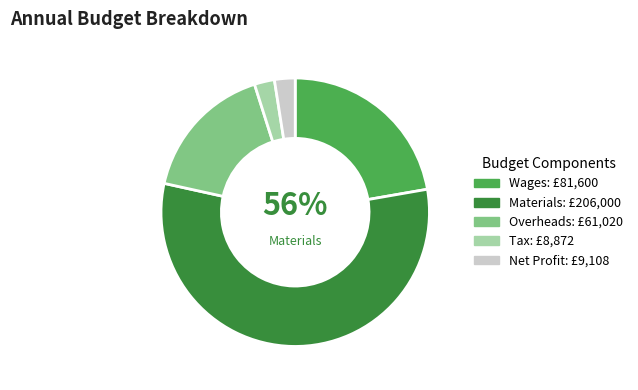

Is there any slice that represents more than half of the pie?

Yes